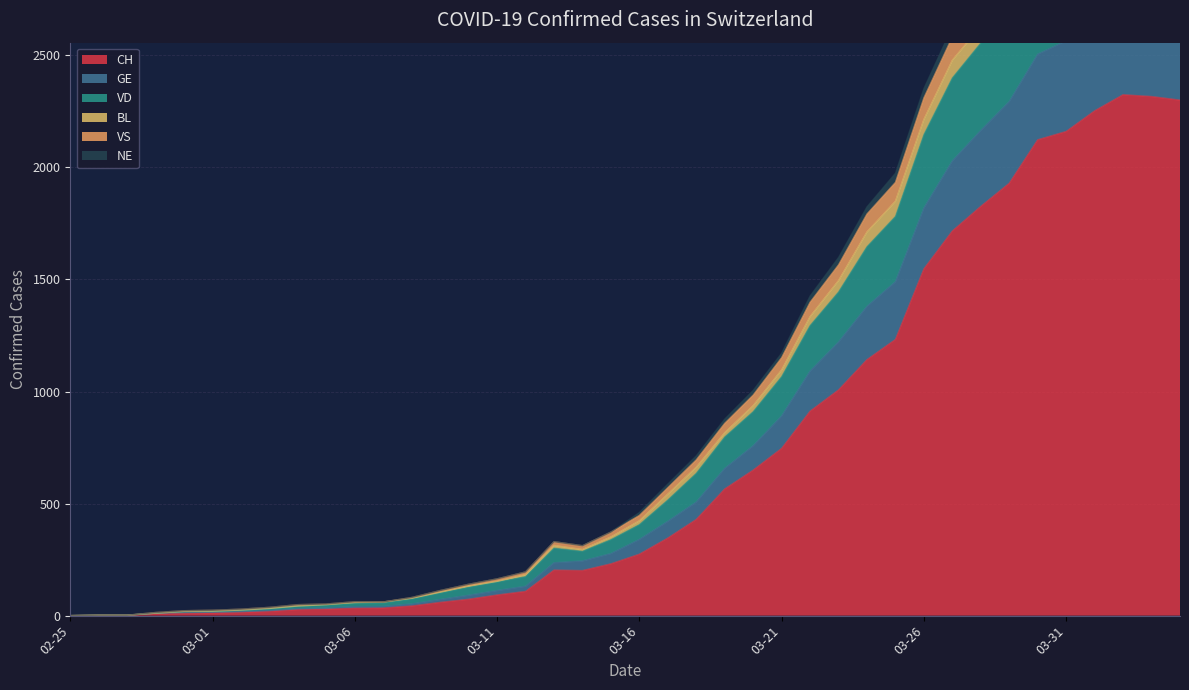

At which label is BL closest to 1607?

2020-03-24